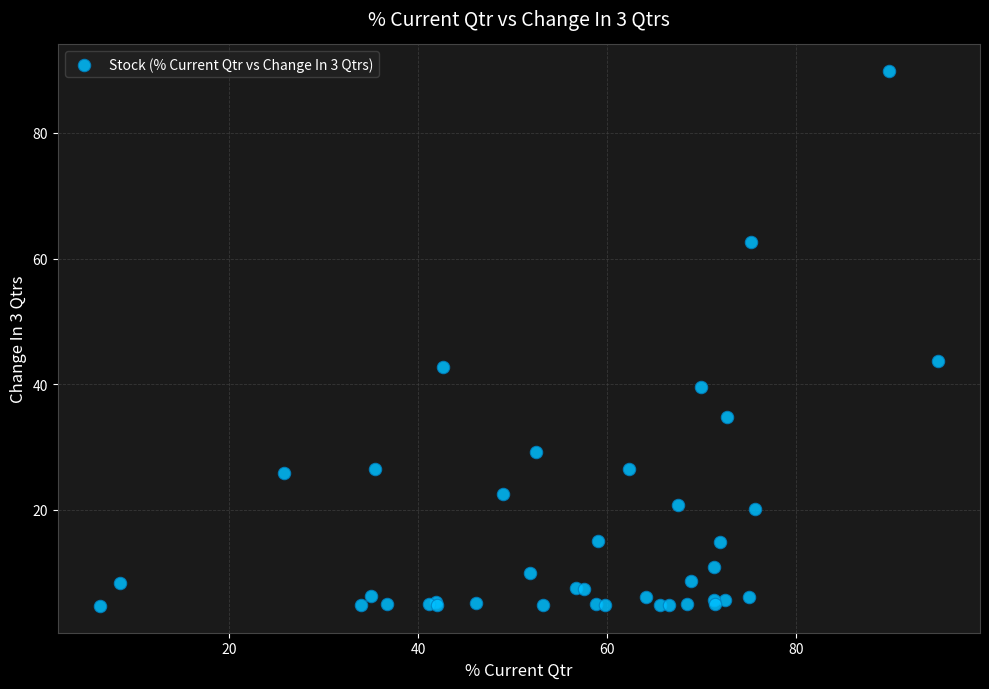

What Y value in the scatter plot is closest to 47?

43.7